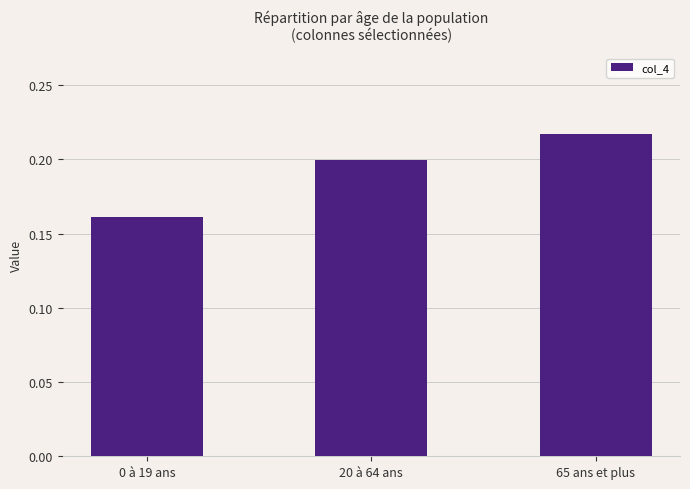

Is it true that the value at 20 à 64 ans is 0.1?

False